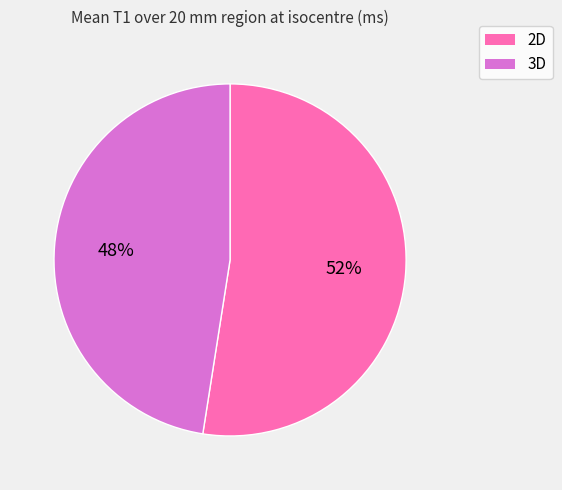

Do 2D and 3D together represent more than half of the pie?

Yes